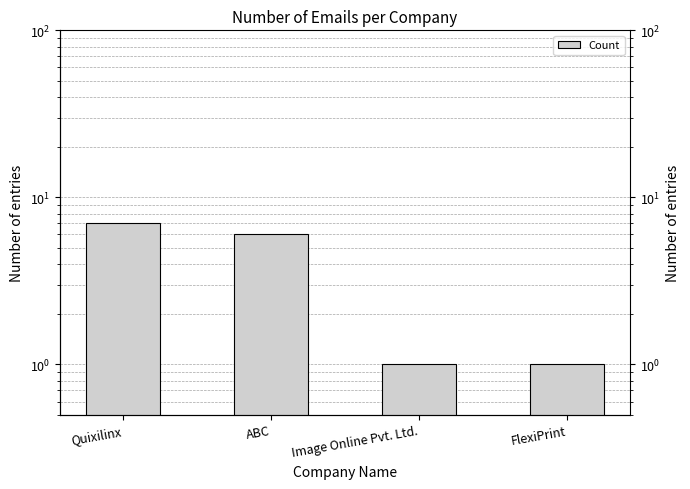

Does the chart contain any negative values?

No